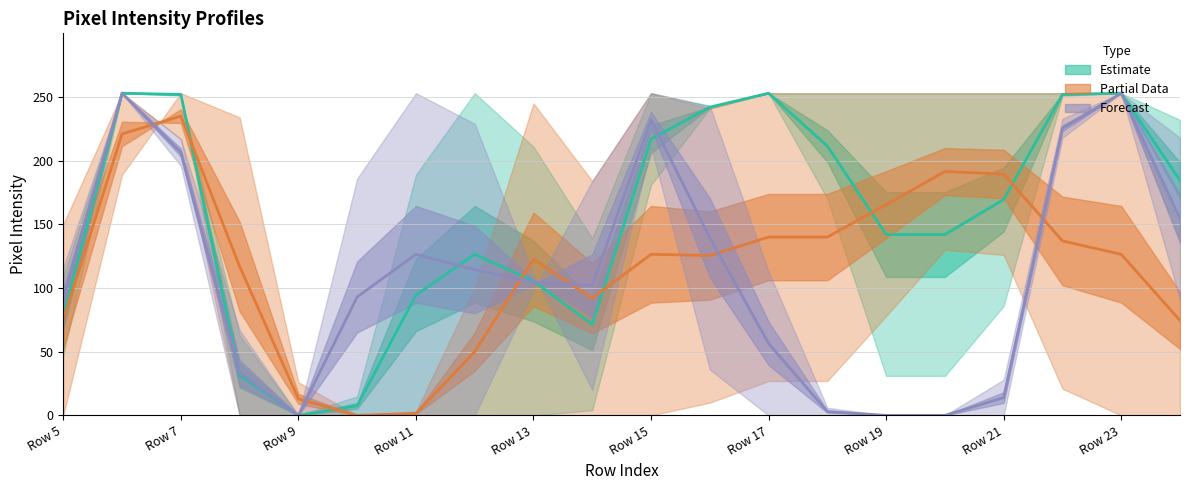

Does the chart have visible grid lines?

Yes